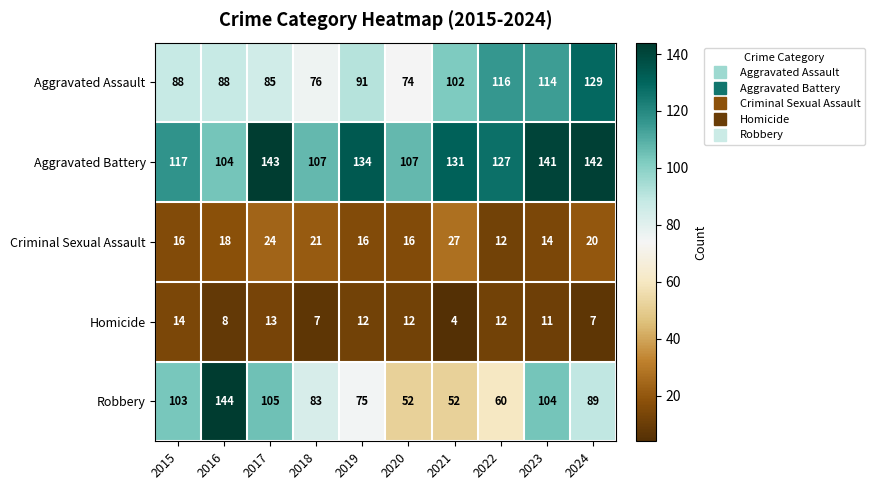

At which label is Aggravated Assault closest to 101?

2021